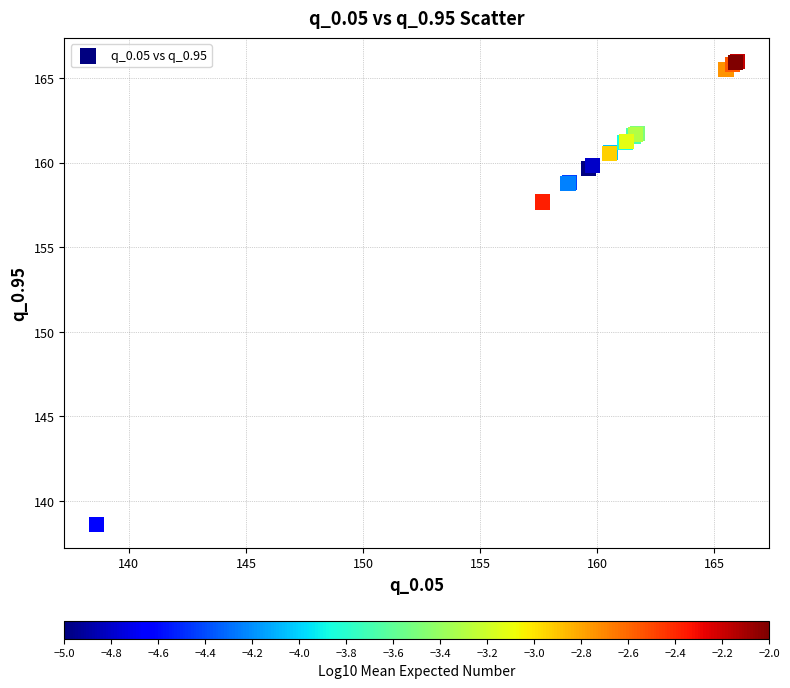

What Y value in the scatter plot is closest to 152?

157.7